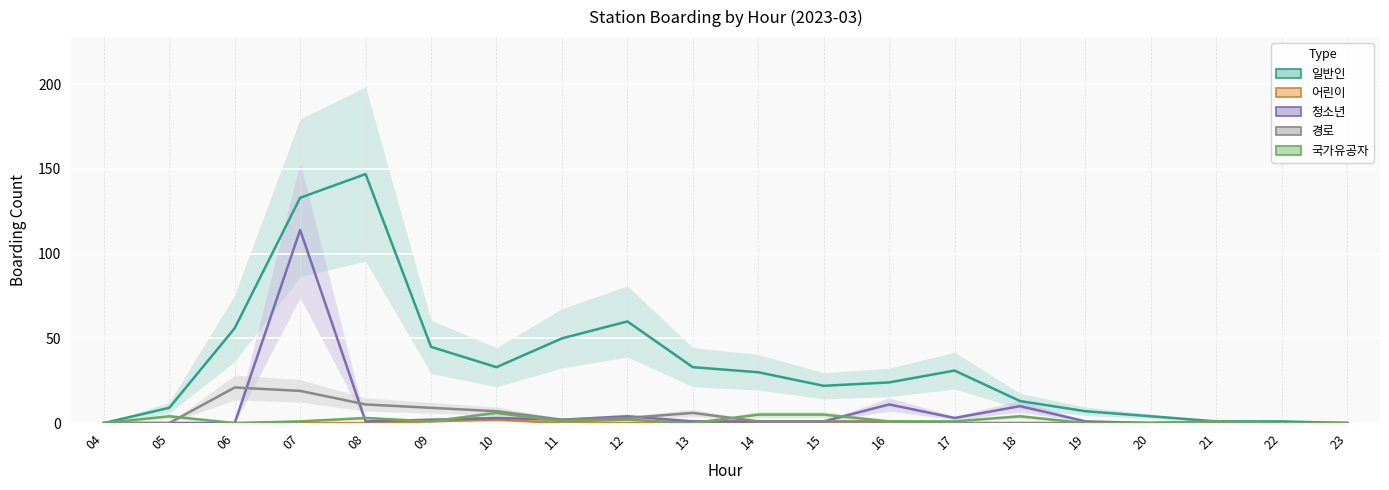

Which series changed the most between 09 and 16?

일반인